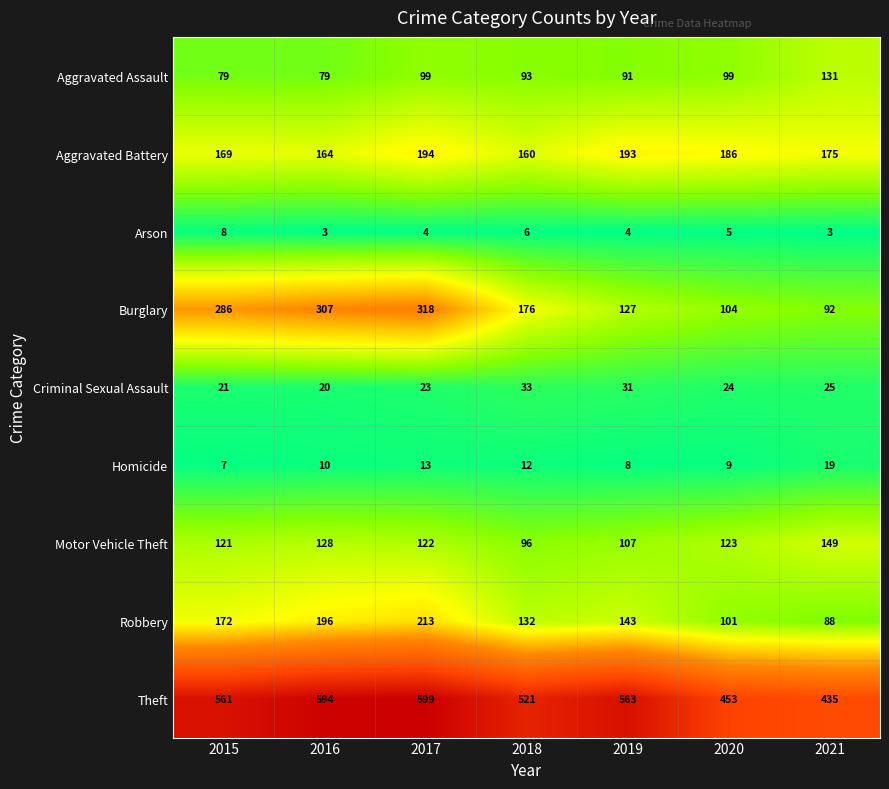

Between 2017 and 2021, which series saw the biggest shift?

Burglary